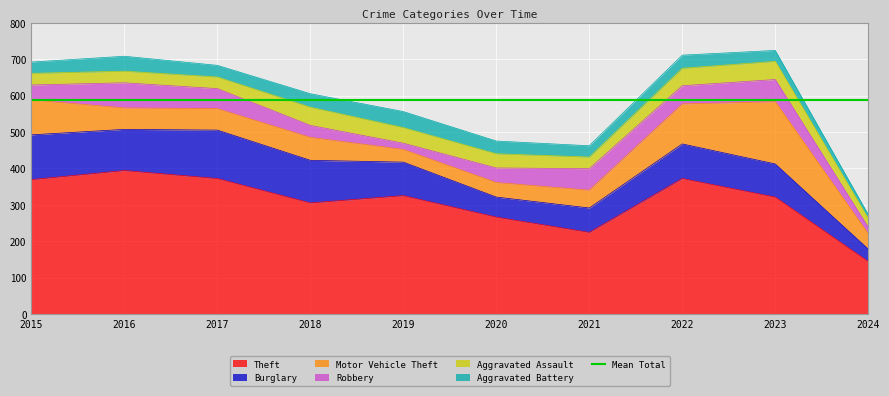

What is the greatest value displayed?

394